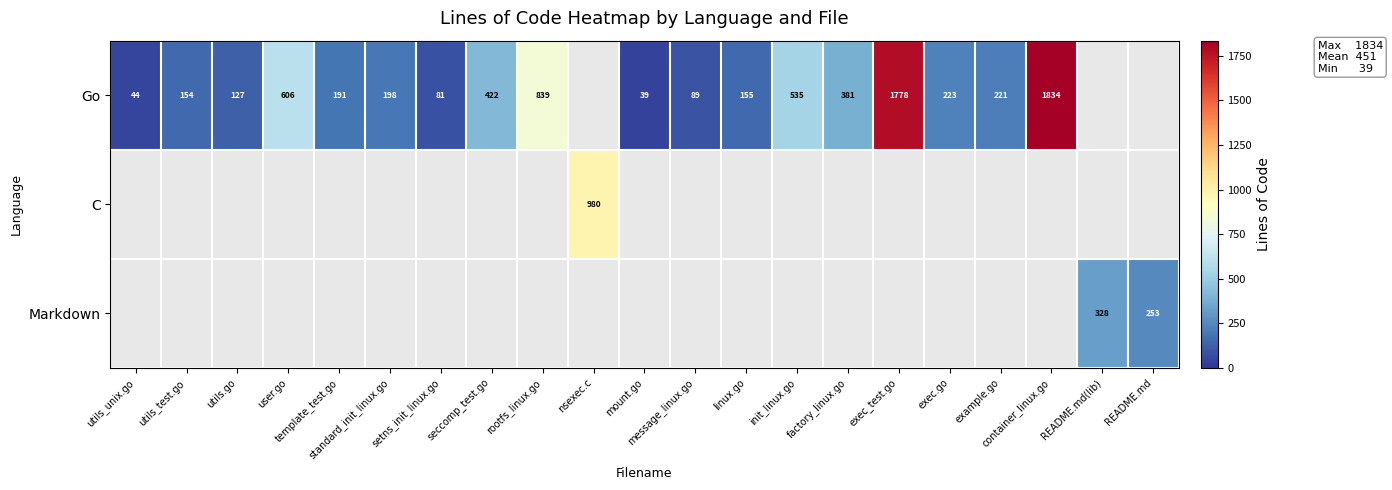

At which category does the chart reach its minimum across all series?

mount.go